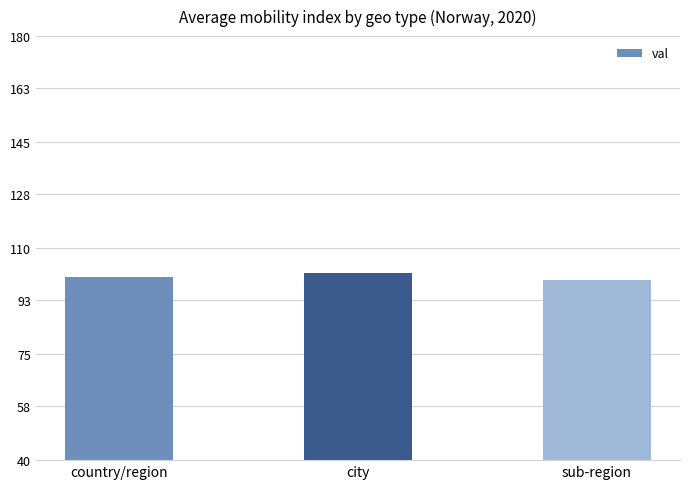

Reading left to right, transcribe all the data shown in this chart.

100.6	101.8	99.4